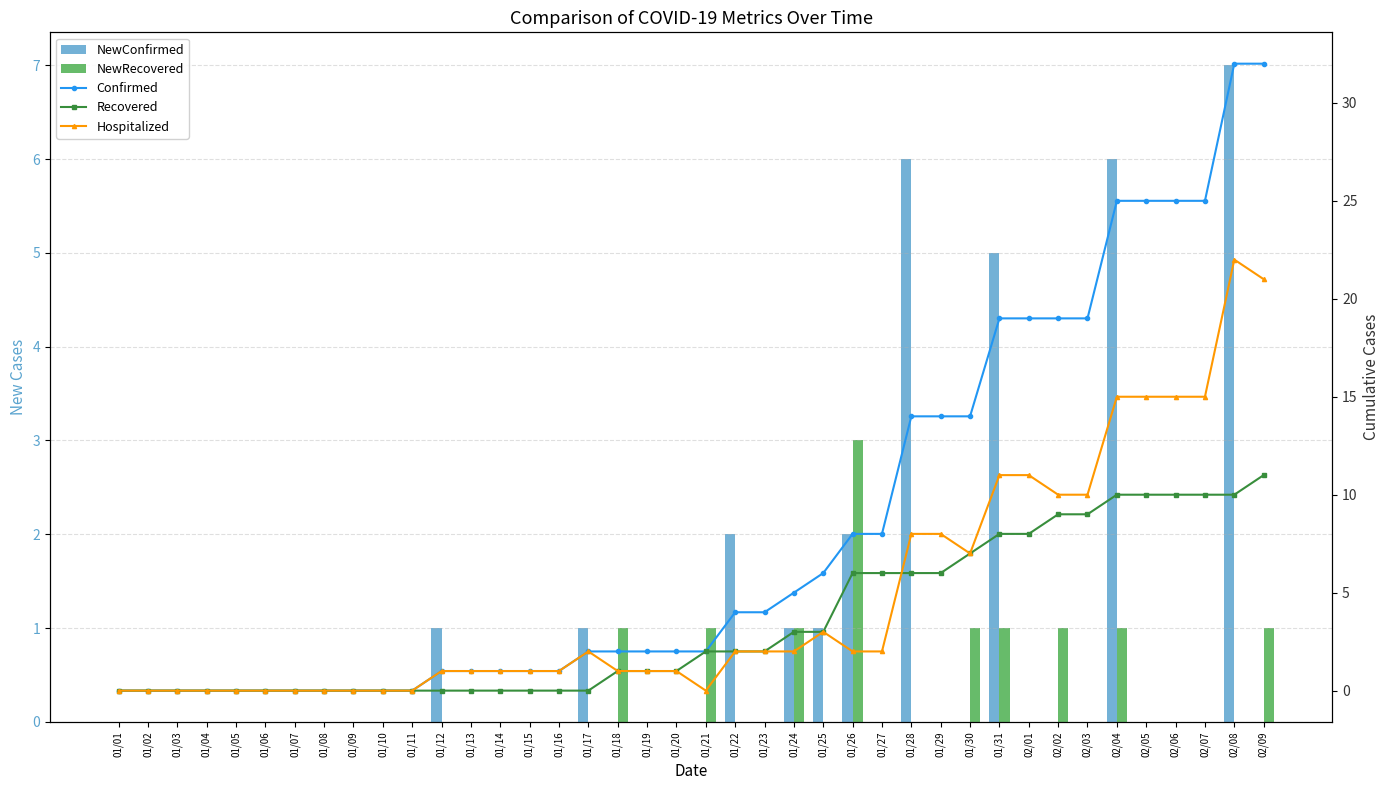

True or false: NewRecovered has a value of 3 at 01/26.

True